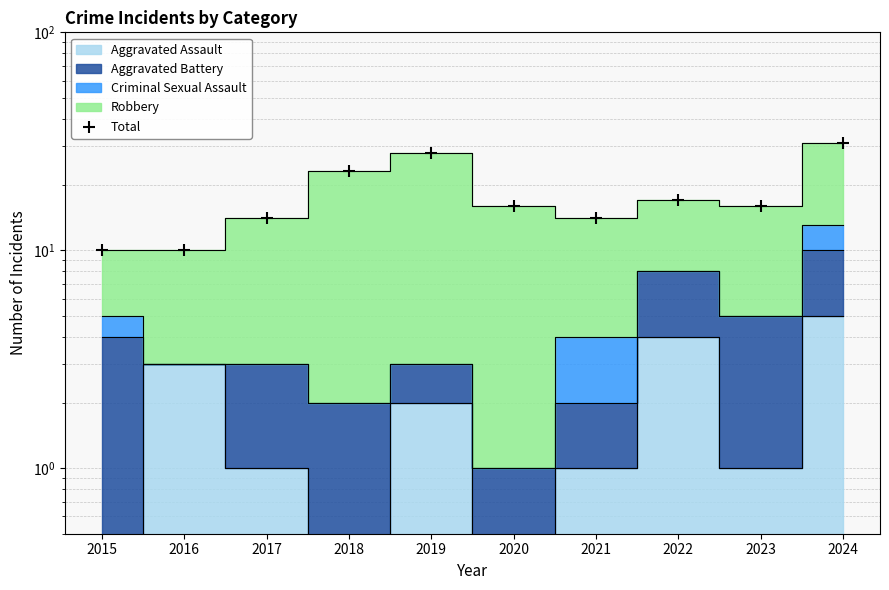

What is the ratio of the value at 2016 to the value at 2017?

0.7